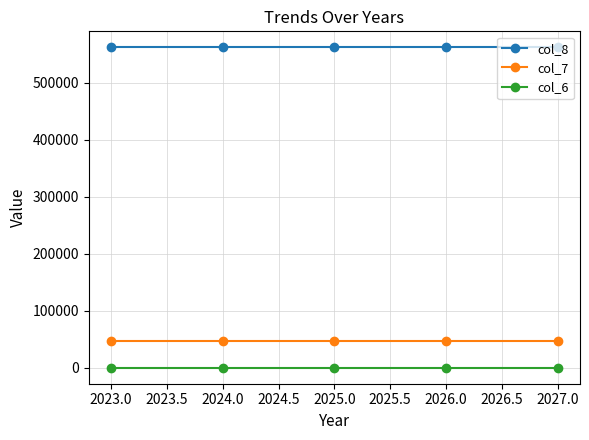

Which series has the largest total across all categories?

col_8